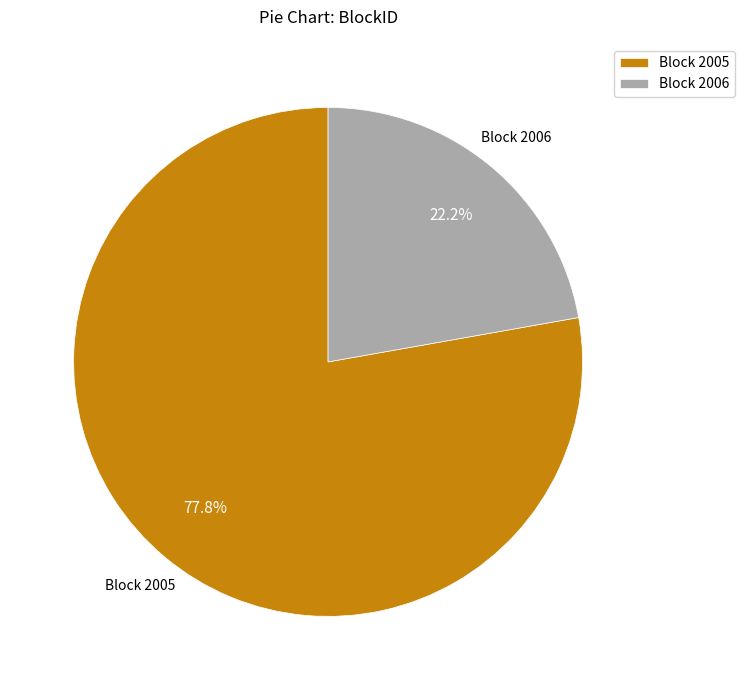

What is the smallest slice in the pie chart?

Block 2006